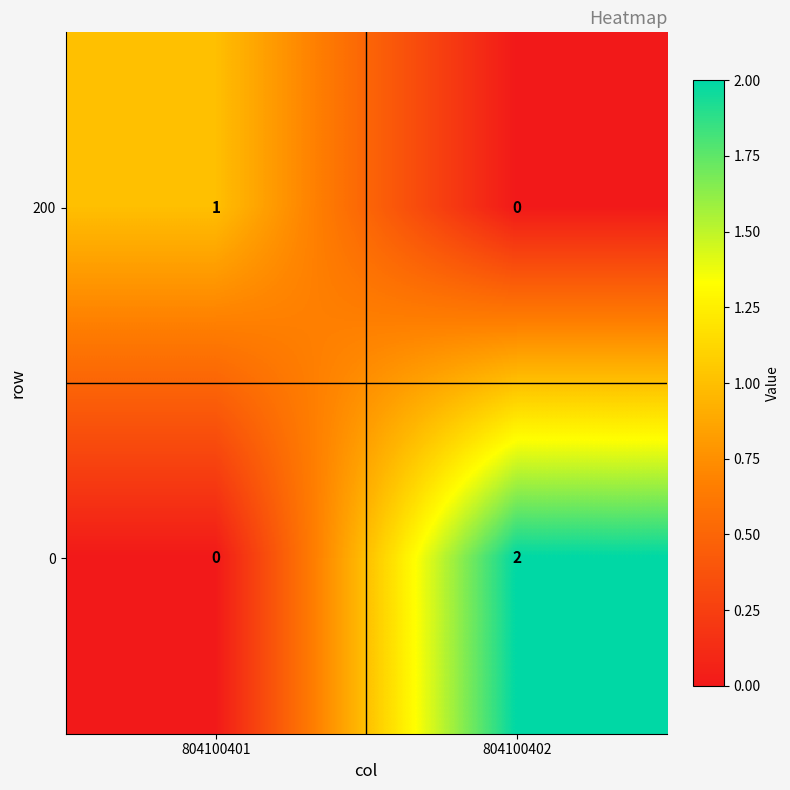

At which label does 200 reach its peak?

804100401